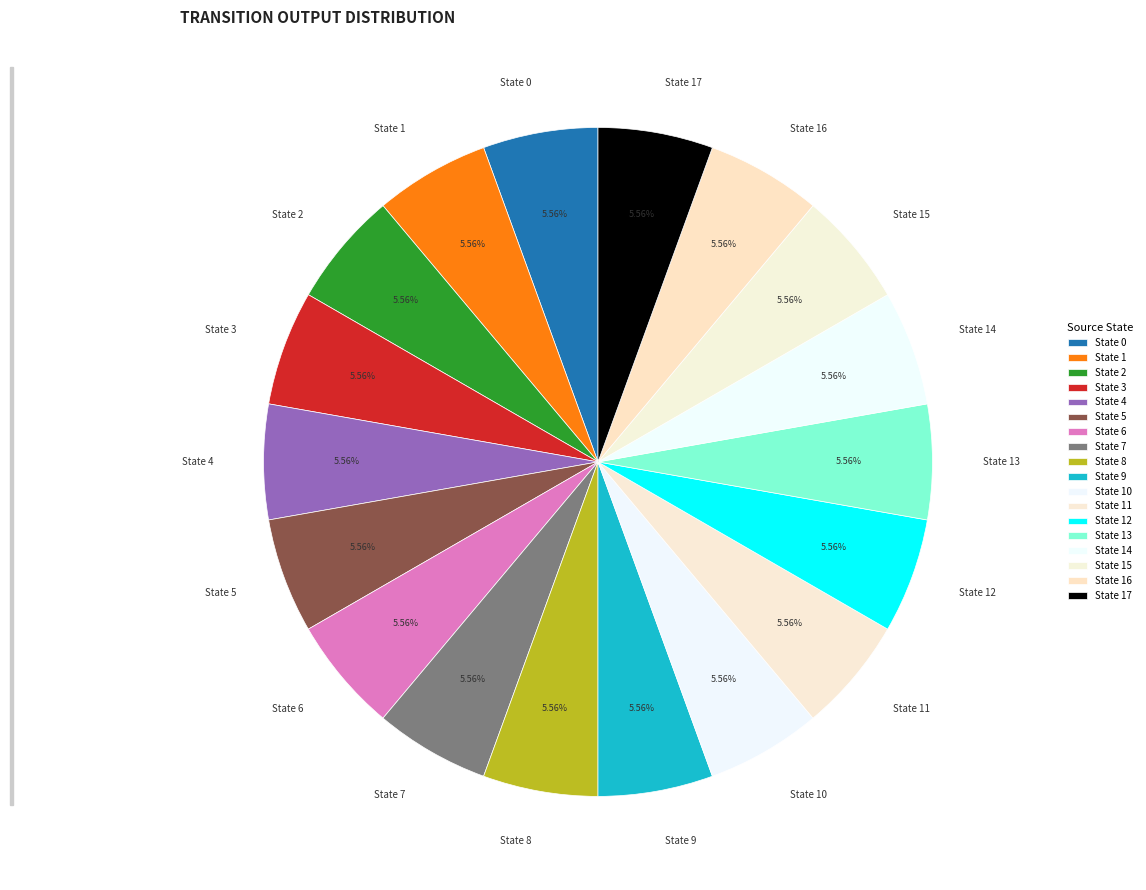

What is the ratio of the value at State 5 to the value at State 17?

1.0